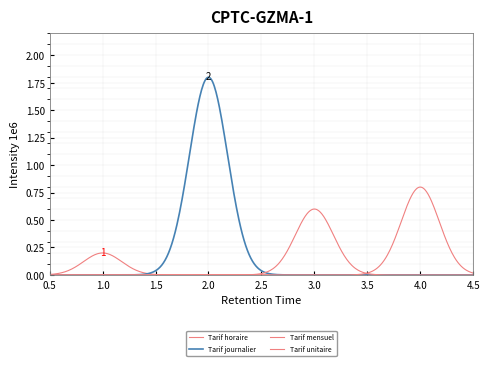

Count the number of categories in the chart.

500